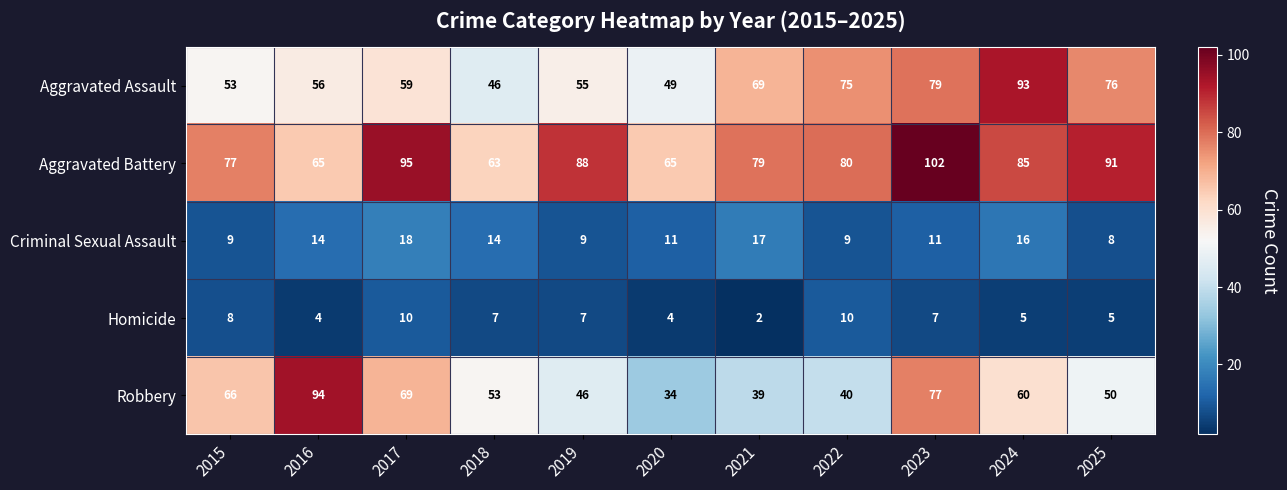

How many series are shown in this chart?

5